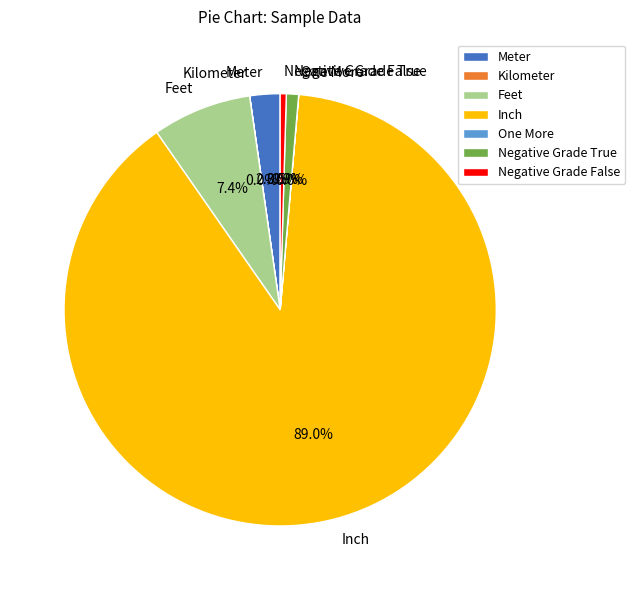

Is it true that Feet is 20% of the pie?

False